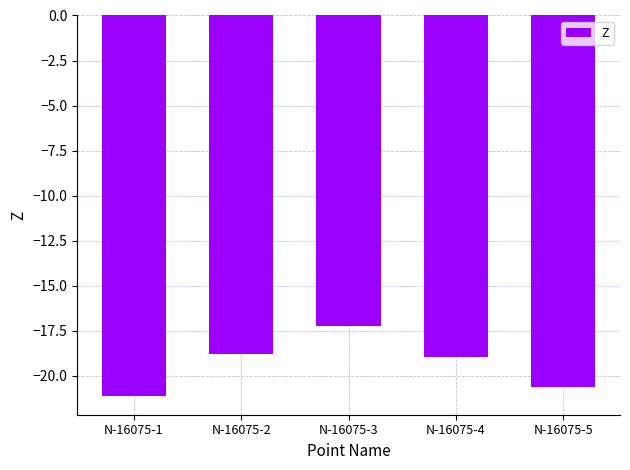

Which category has the highest value across all series?

N-16075-3